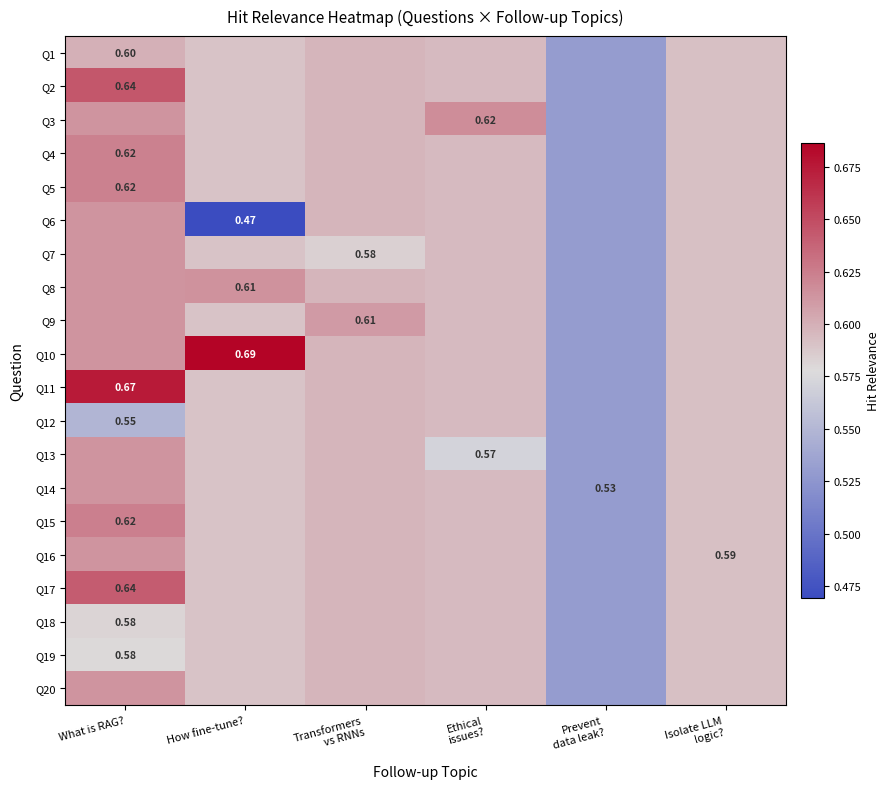

The Q14 series shows 0.3 at What is RAG?. True or false?

False